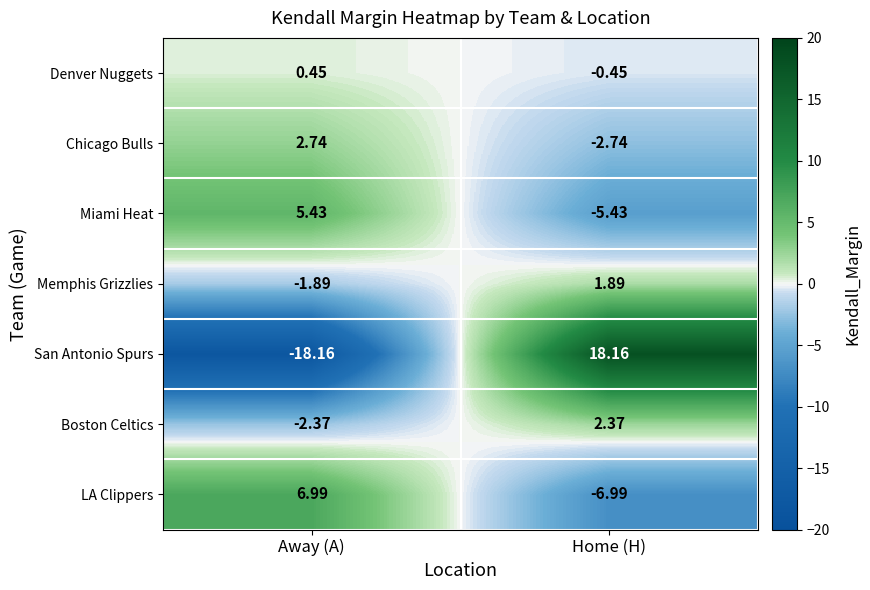

Which category has the lowest value across all series?

Away (A)